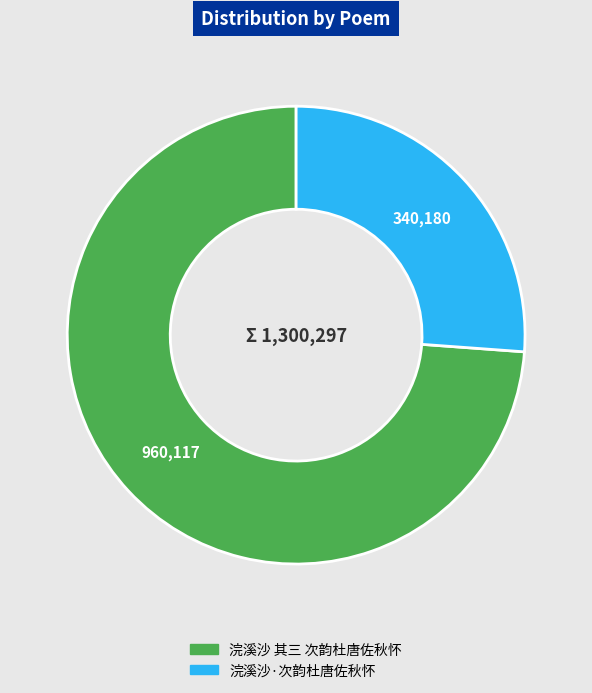

True or false: 浣溪沙·次韵杜唐佐秋怀 accounts for 15% of the total.

False